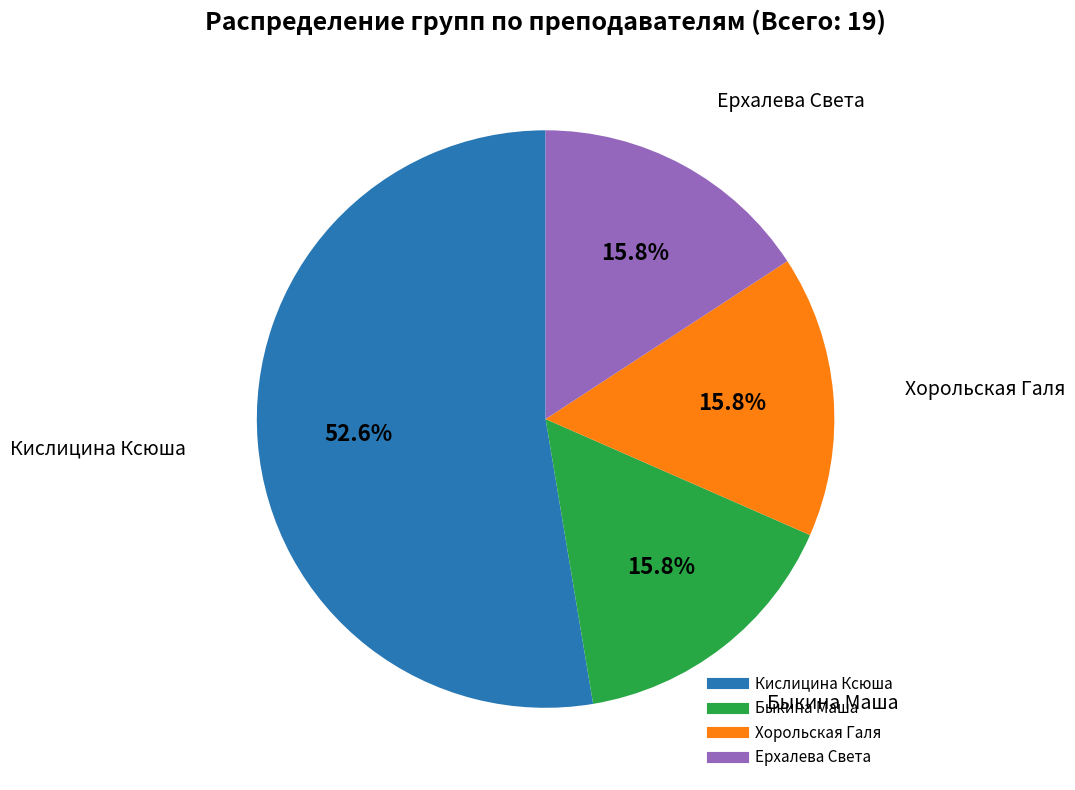

Is there any slice that represents more than half of the pie?

Yes